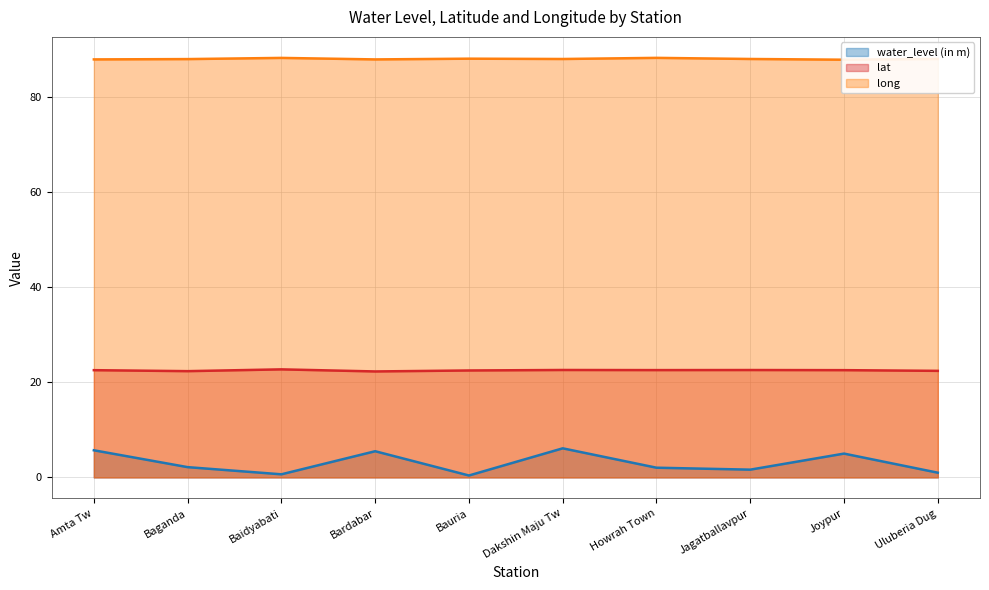

What is the difference between the second highest and minimum values in the long series?

0.4